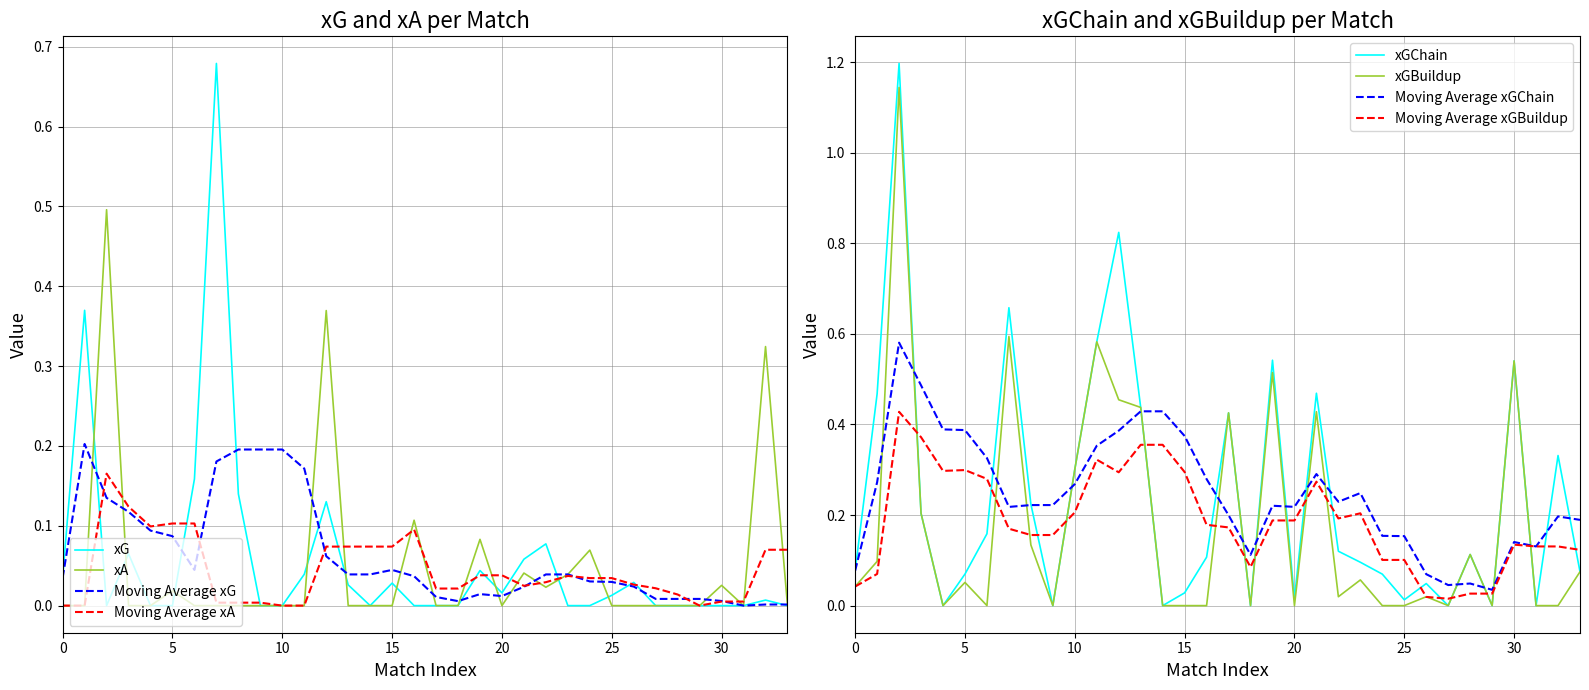

How many interior local peaks does the xGChain series have?

10